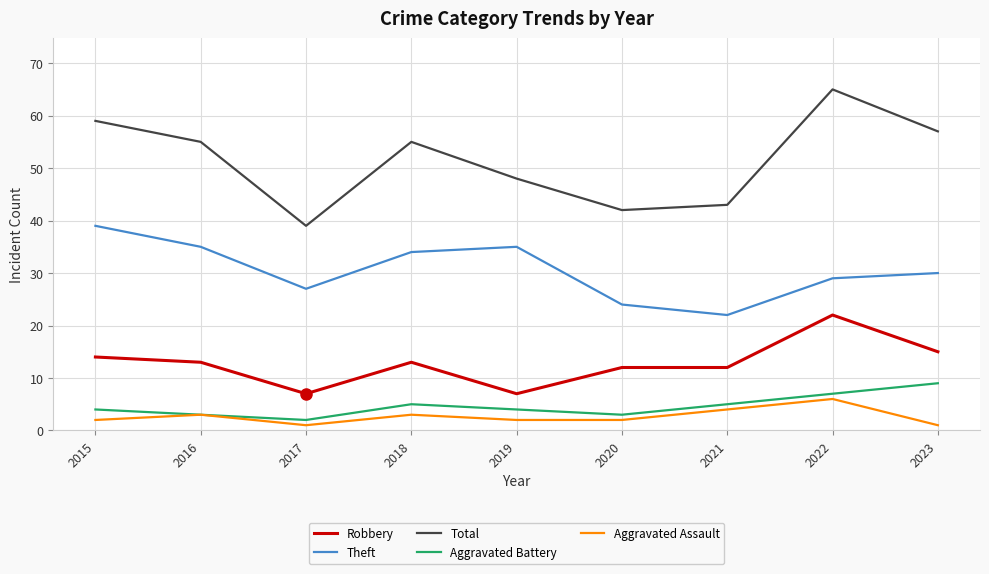

What is the spread (max minus min) of values at 2019?

46